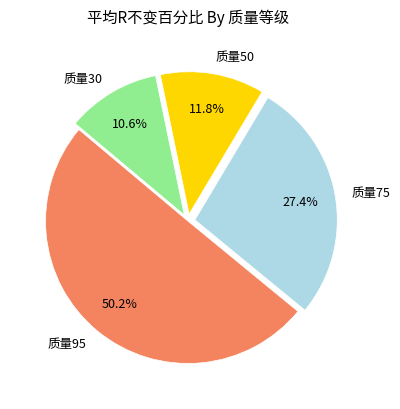

Does 质量30 represent more than half of the total?

No